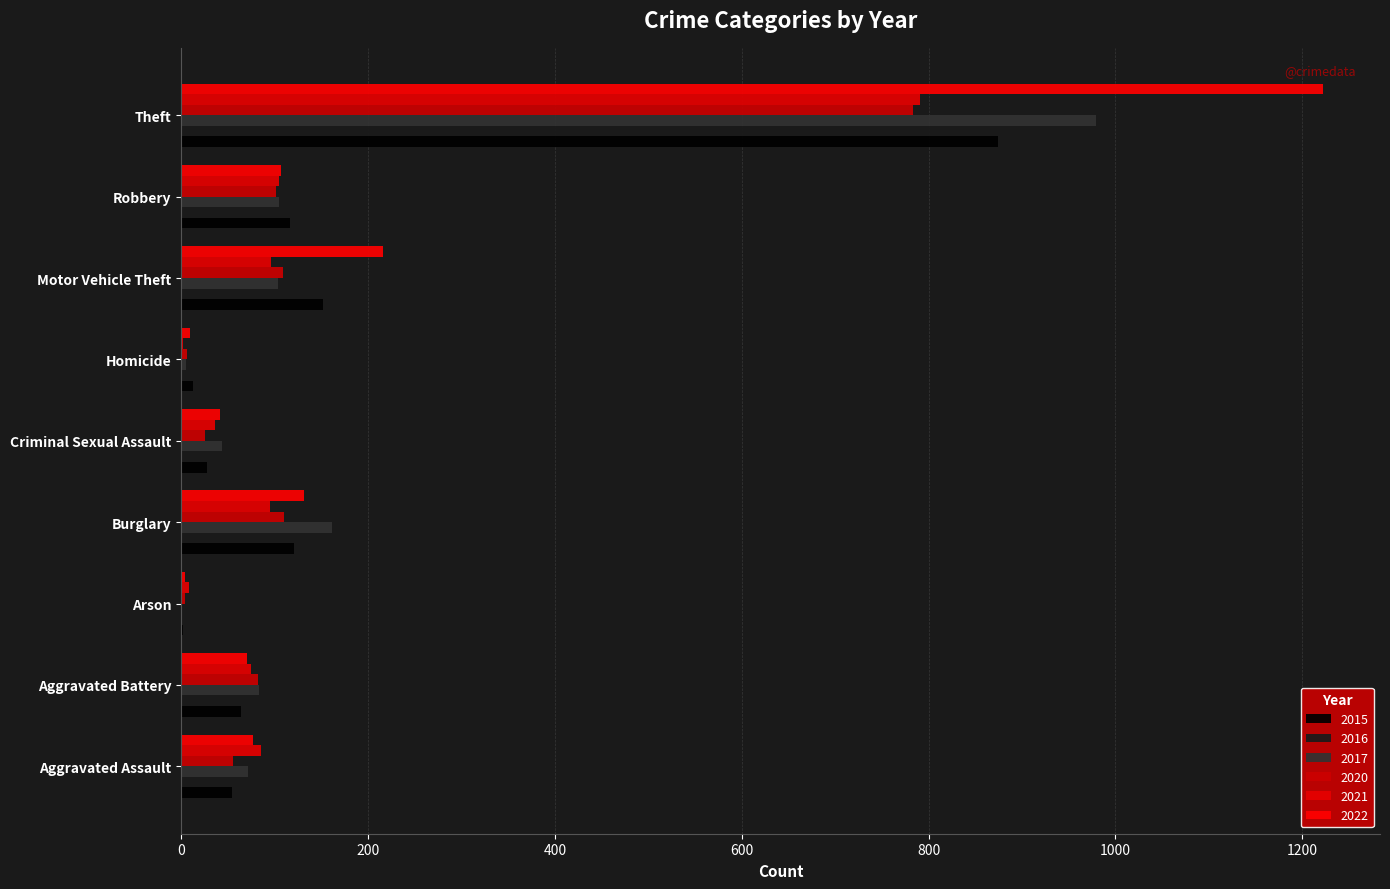

Count the number of data series in this chart.

6